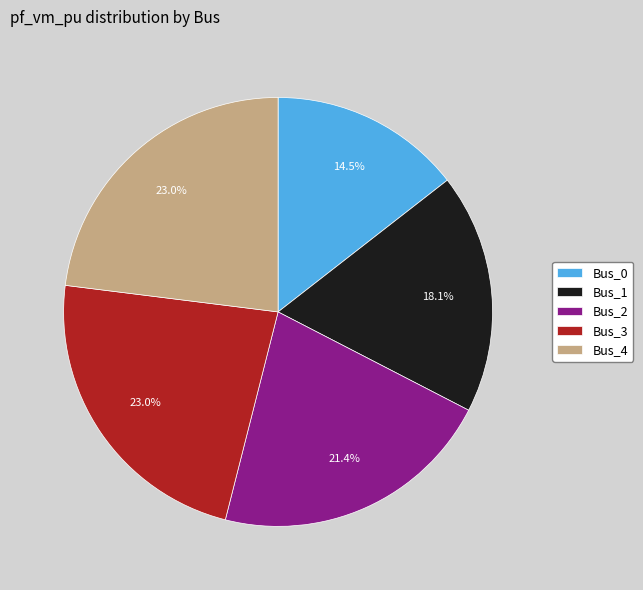

Which has a higher value, Bus_2 or Bus_3?

Bus_3